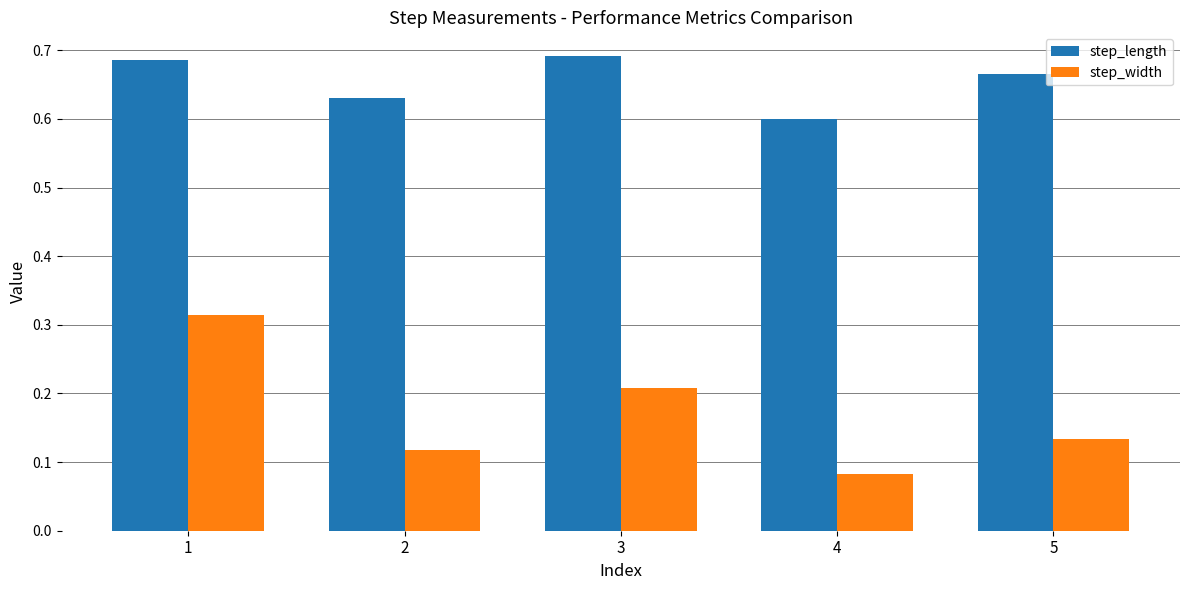

Which series has the widest spread of values?

step_width